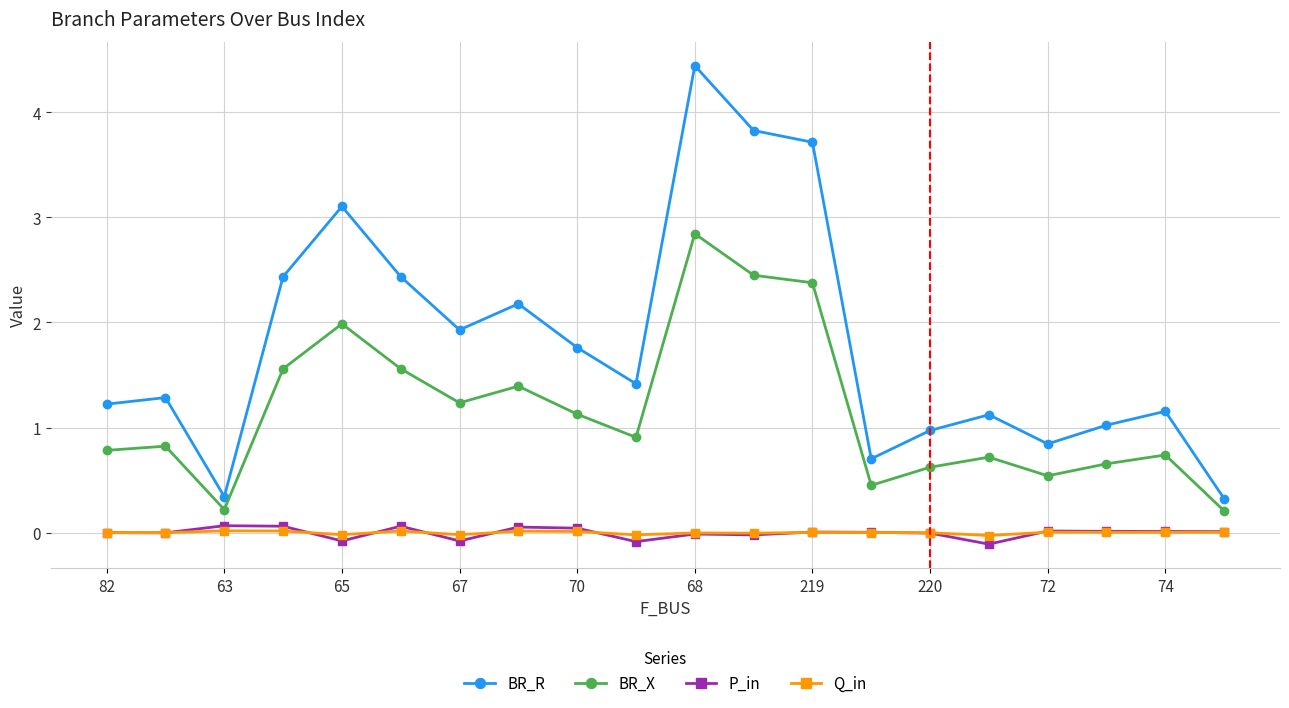

True or false: BR_X and BR_R intersect in this chart.

False